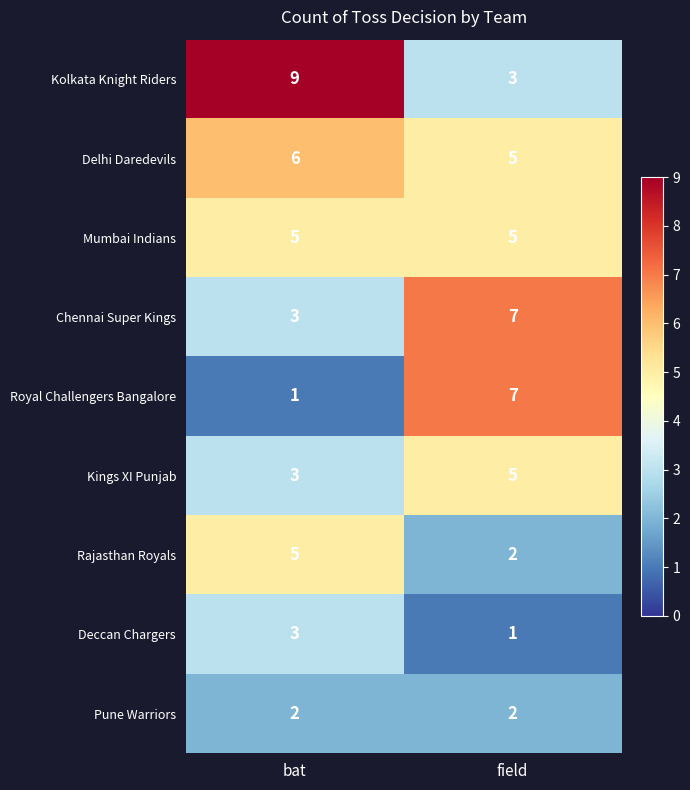

What value does the Kolkata Knight Riders series have at field?

3